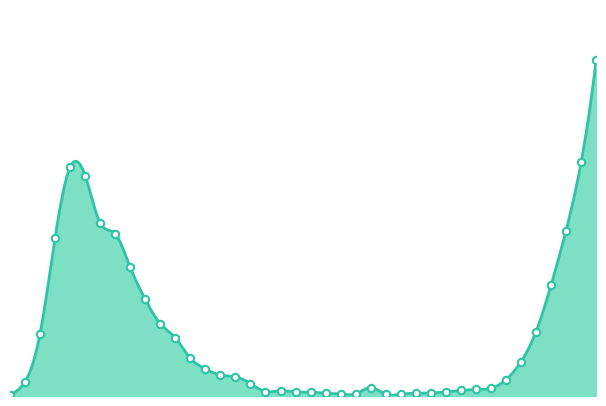

Which has a higher value, 36 or 11?

11